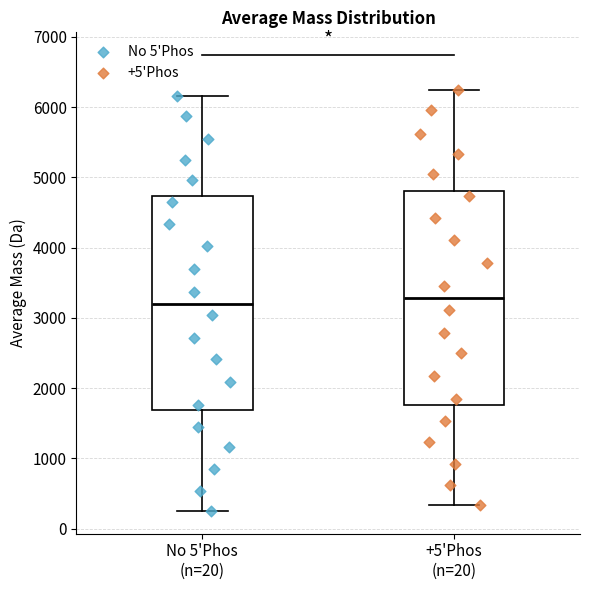

Where does the median line of the box for +5'Phos (n=20) sit on the y-axis? The values are not printed on the chart, so give them approximately, as read against the axis.

3300